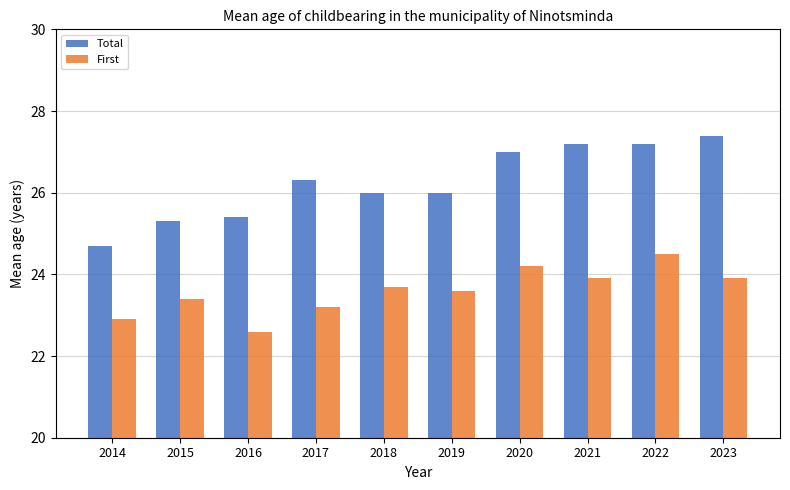

What is the value of the Total bar at the 10th from the left?

27.4